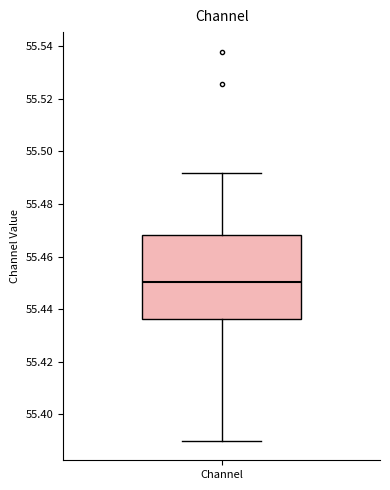

Where does the median line of the box for Channel sit on the y-axis? The values are not printed on the chart, so give them approximately, as read against the axis.

55.450